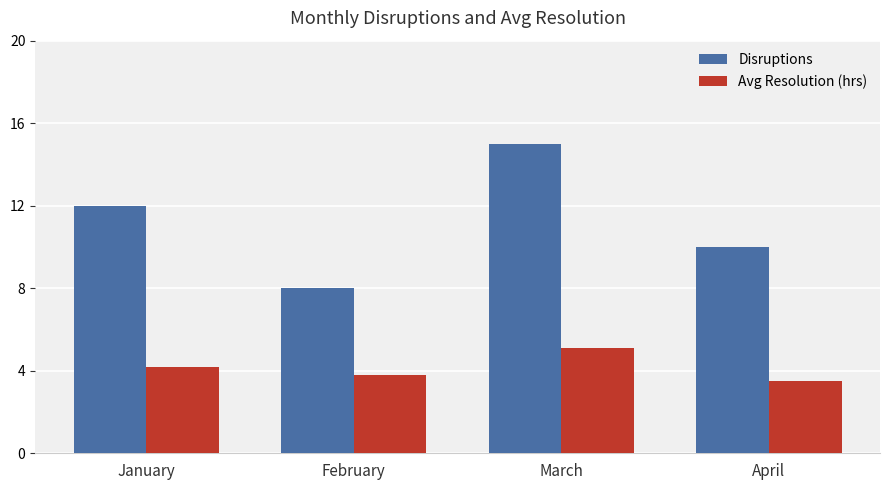

Is the value of Disruptions at January greater than the value of Avg Resolution (hrs) at February?

Yes